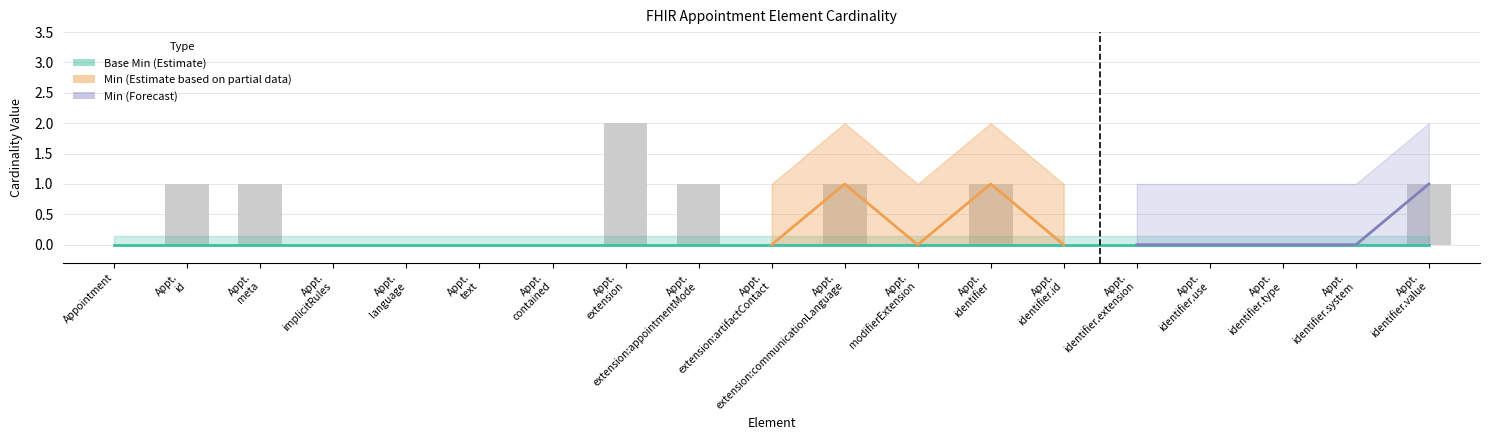

What is the value of the 11th bar from the left?

1